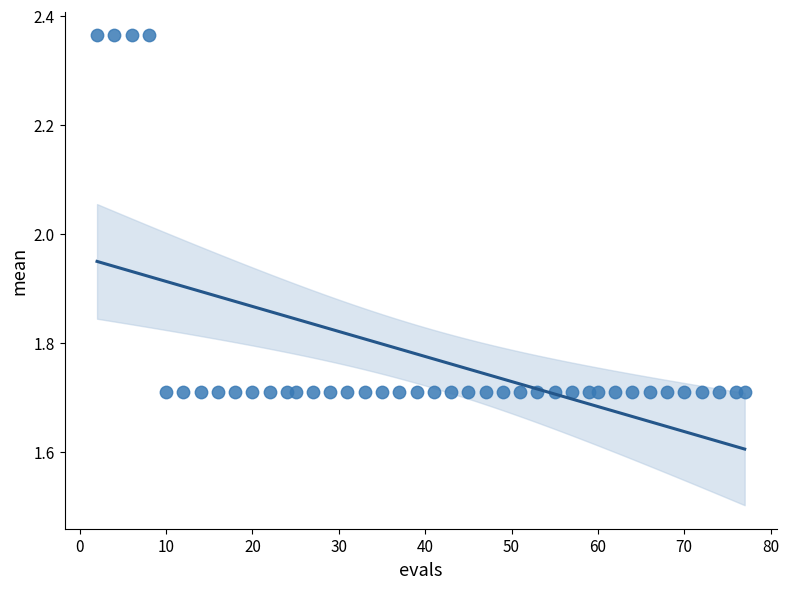

What is the range of Y values (max minus min)?

0.7